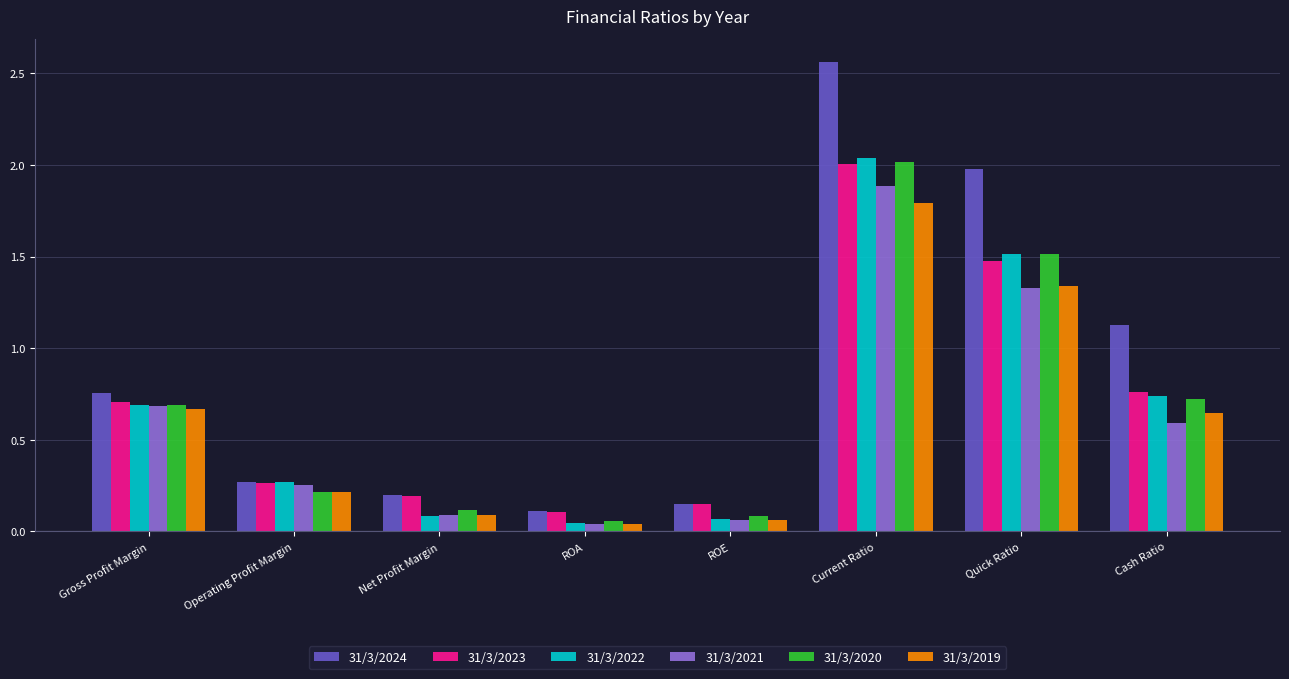

What is the label of the 1st bar from the right?

Cash Ratio